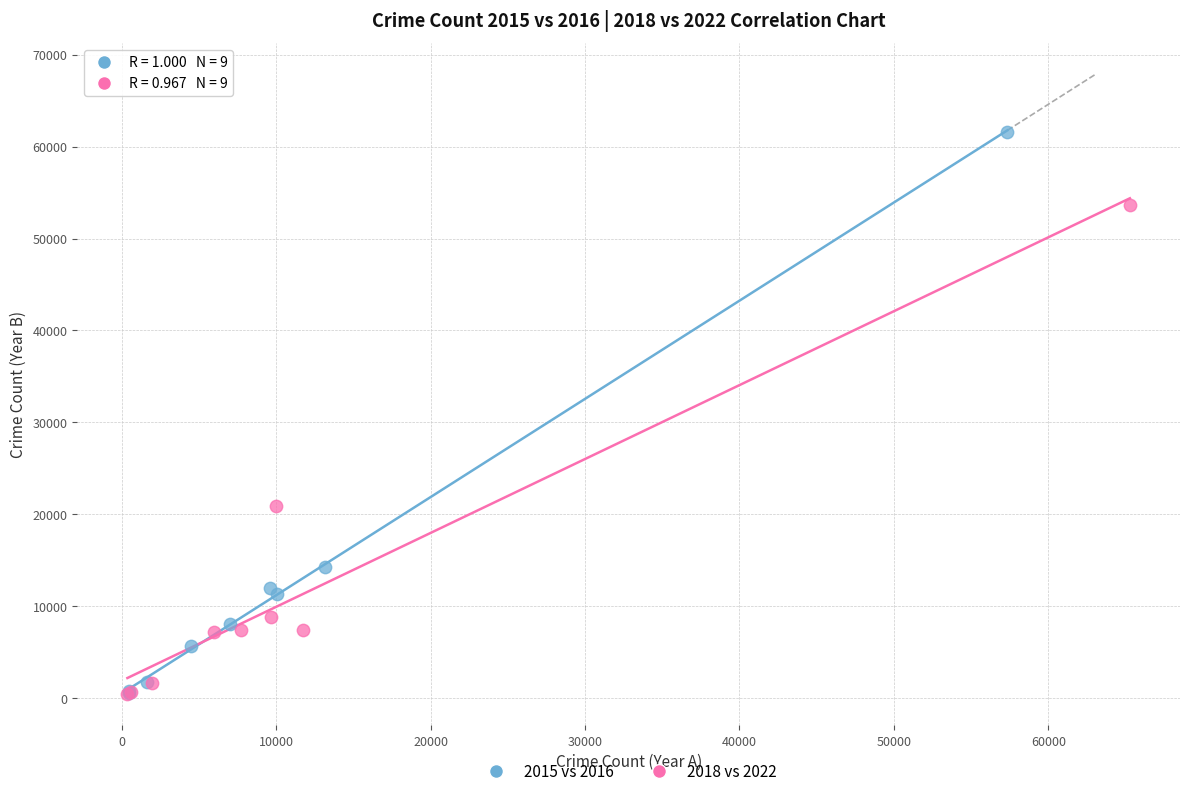

Which series has the widest spread of Y values?

2015 vs 2016